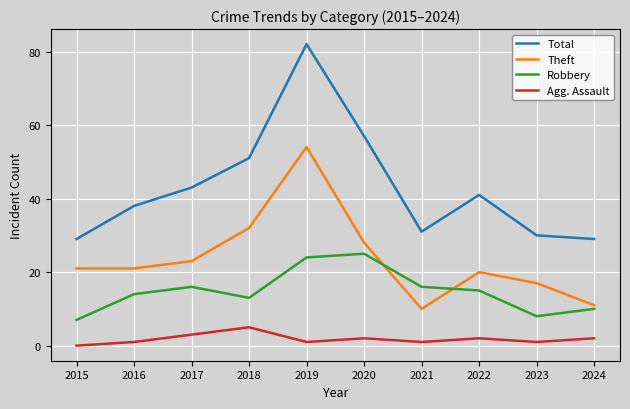

Which series has the widest spread of values?

Total